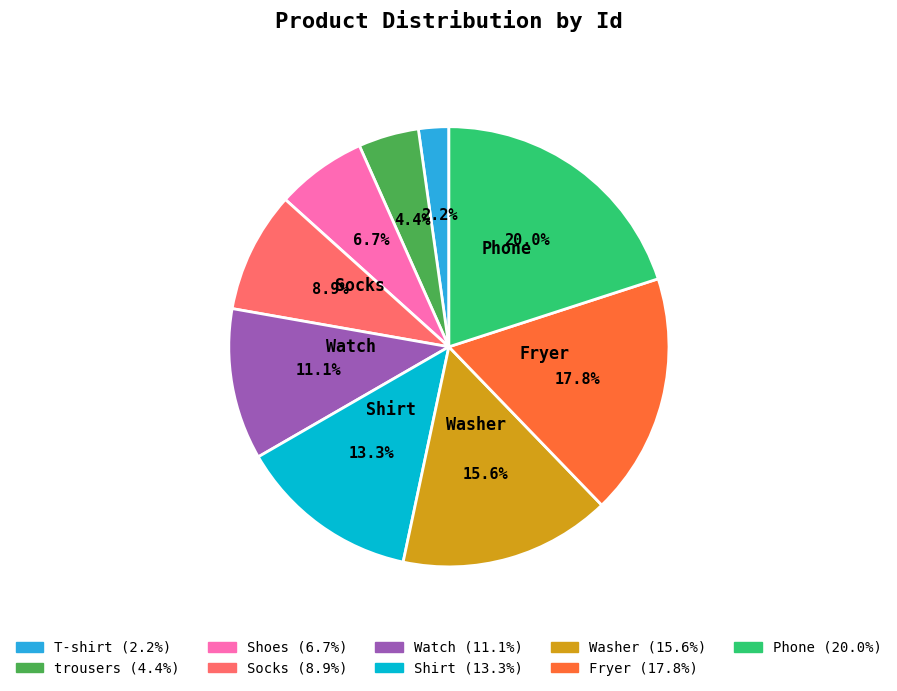

To the nearest percent, what is the difference between the largest and smallest slice percentages?

18%